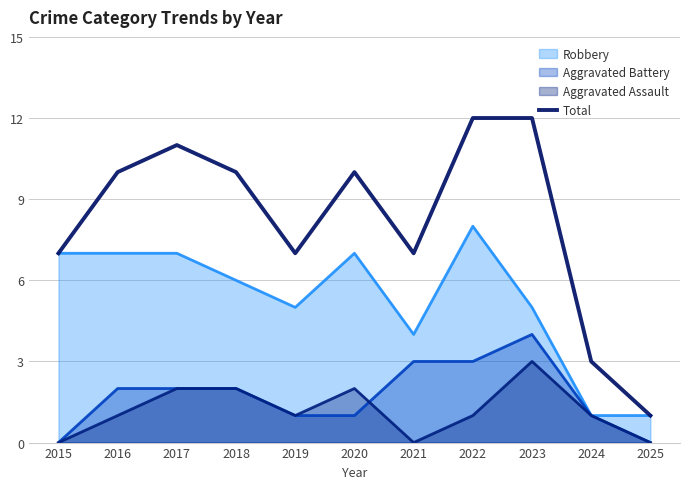

True or false: the data has more than 0 interior local peaks.

True